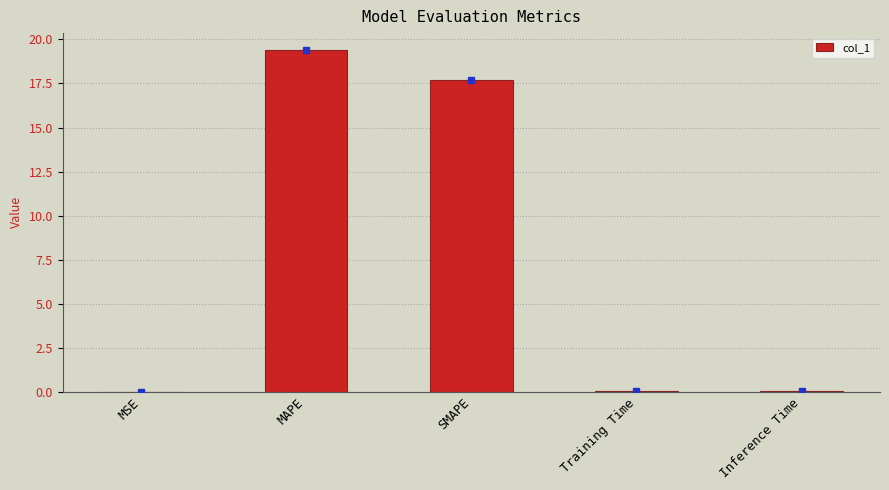

At which category does the chart reach its peak across all series?

MAPE